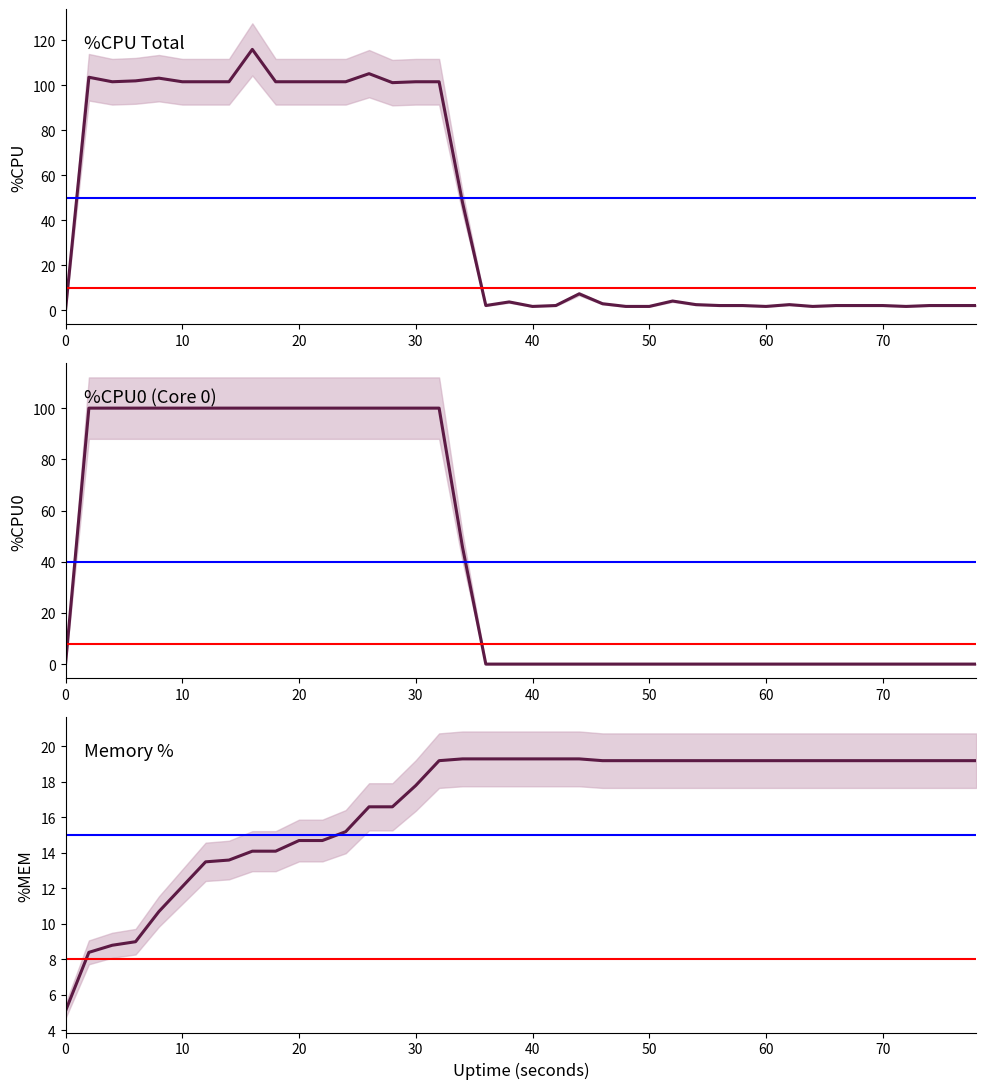

How many data points in %CPU0 are above 0?

17